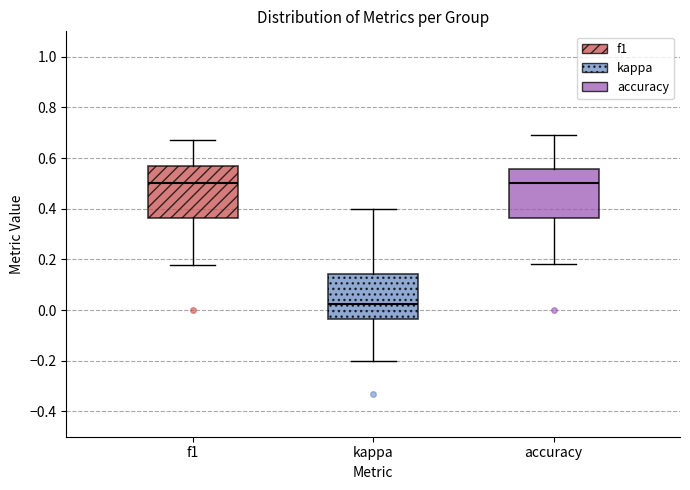

Which box's median line is the lowest?

kappa